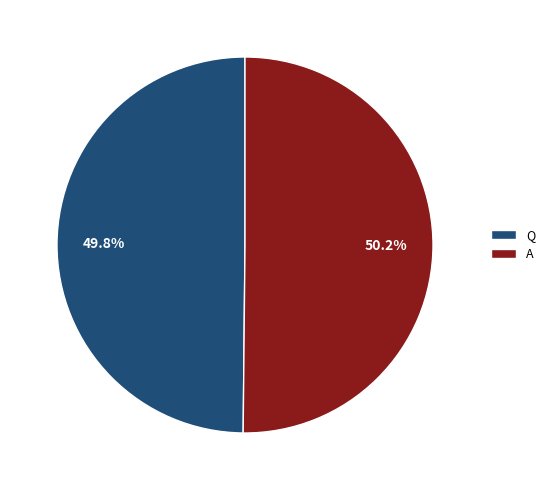

What is the ratio of the value at Q to the value at A?

1.0